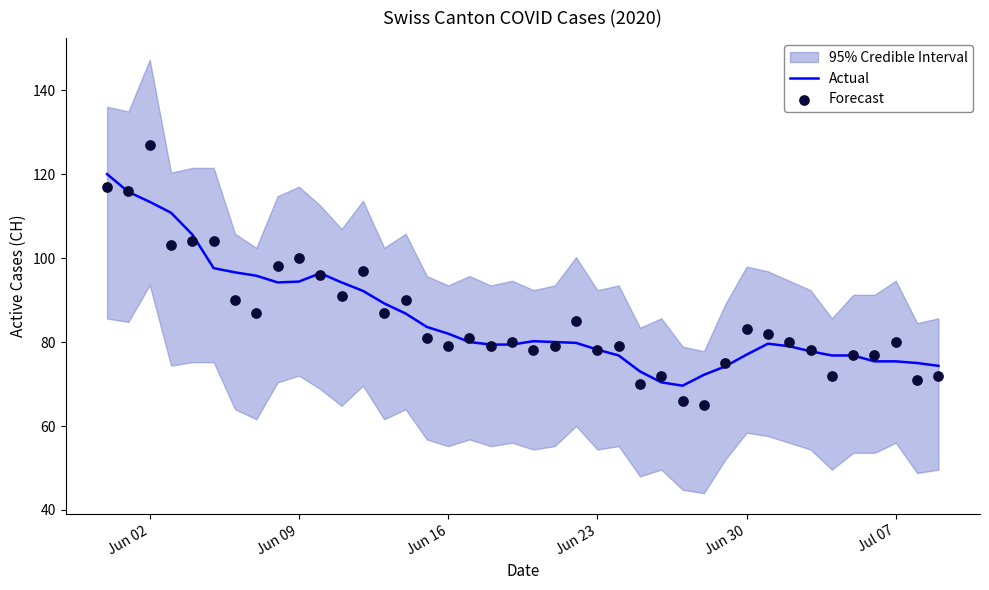

Which series has the largest total across all categories?

Actual